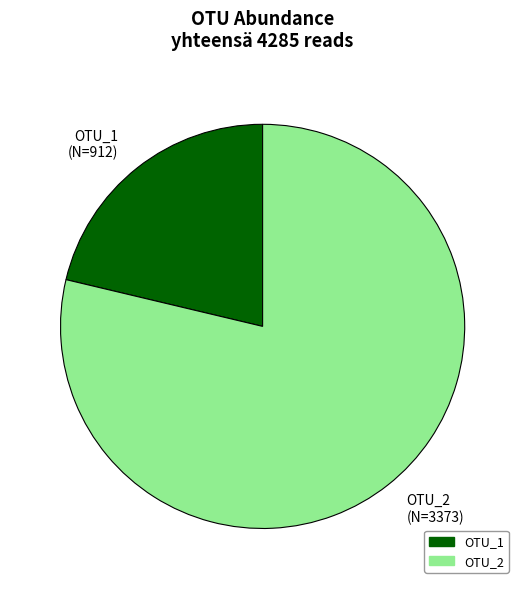

Is it true that OTU_1 is 21% of the pie?

True